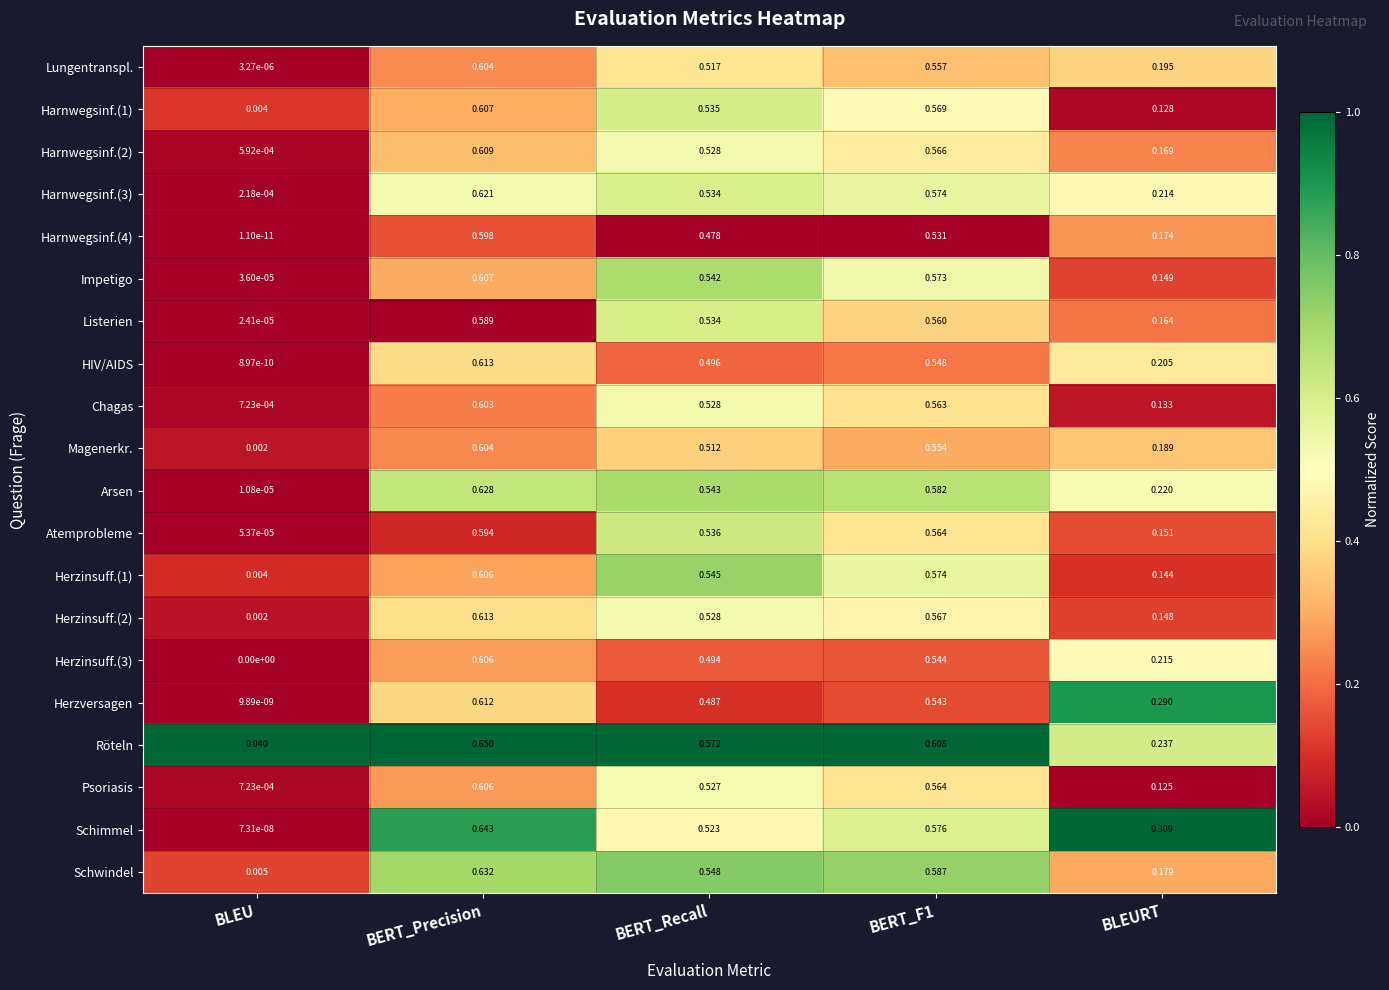

Which series changed the most between BERT_Precision and BERT_Recall?

Herzversagen